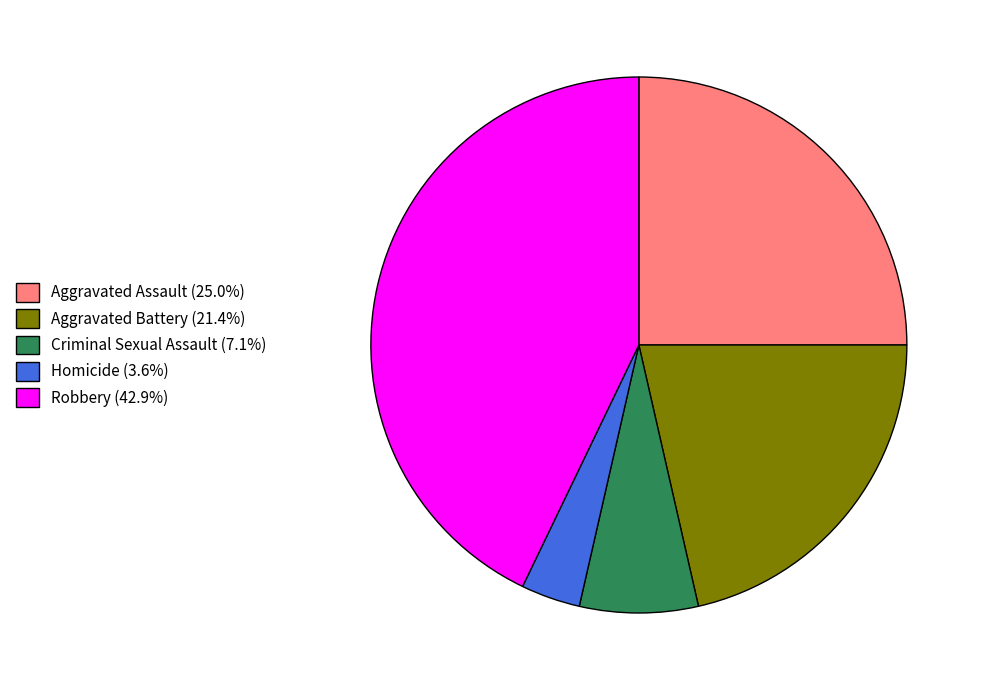

Is Aggravated Battery the majority of the pie?

No